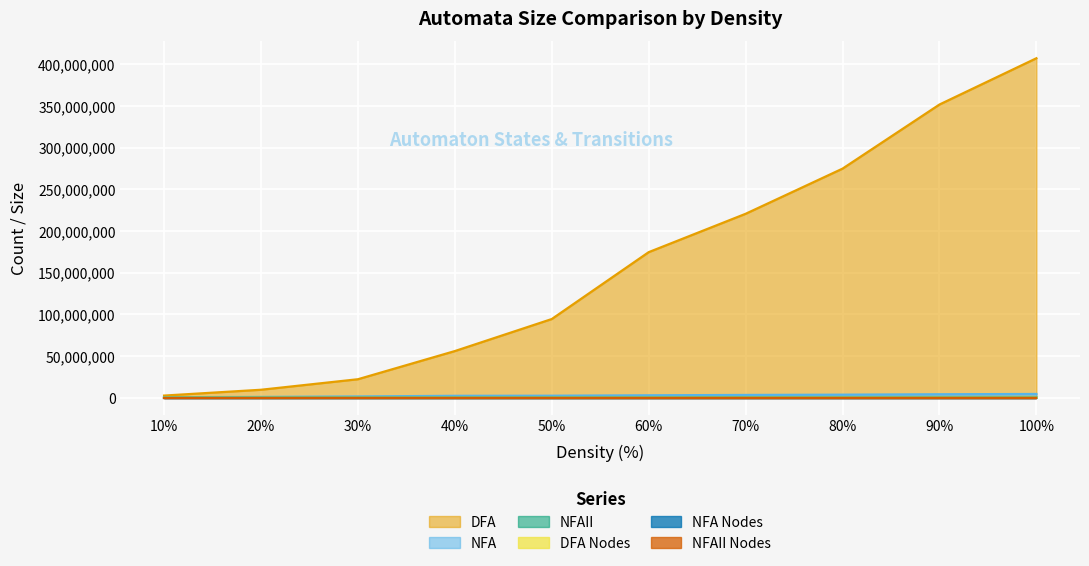

Is the value of DFA Nodes at 80% greater than the value of NFAII at 90%?

No